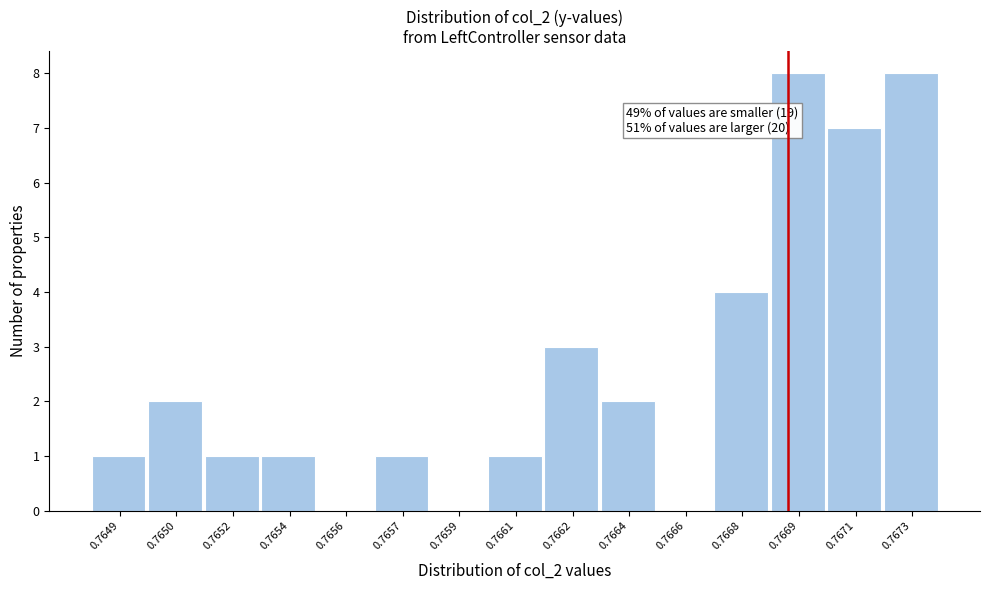

Reading left to right, what are all the values shown in this chart?

0.7649=1	0.7650=2	0.7652=1	0.7654=1	0.7656=0	0.7657=1	0.7659=0	0.7661=1	0.7662=3	0.7664=2	0.7666=0	0.7668=4	0.7669=8	0.7671=7	0.7673=8